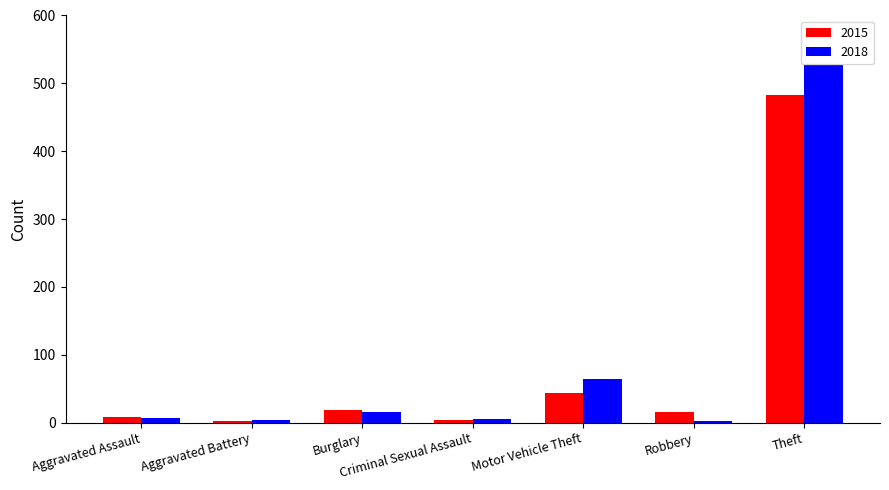

What is the difference between the second highest and second lowest values in the 2015 series?

39